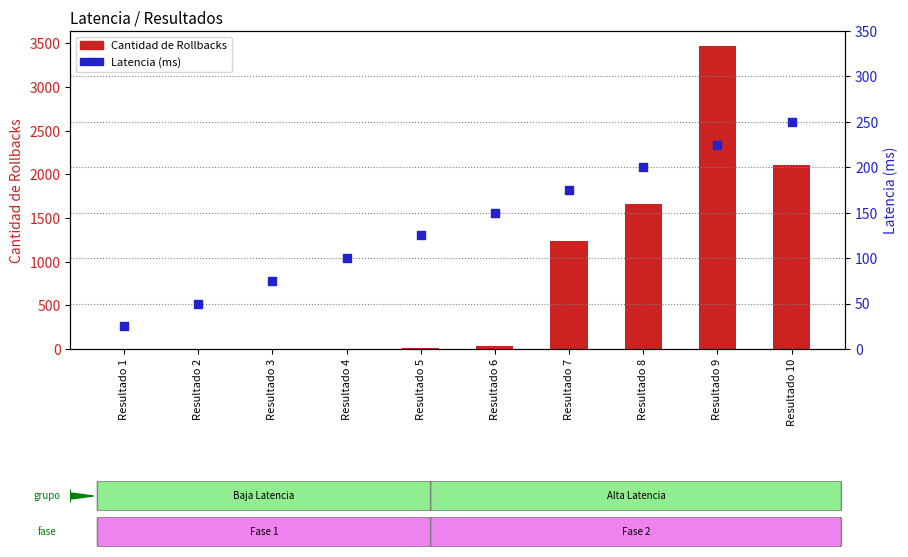

What is the total value across all series at Resultado 4?

100